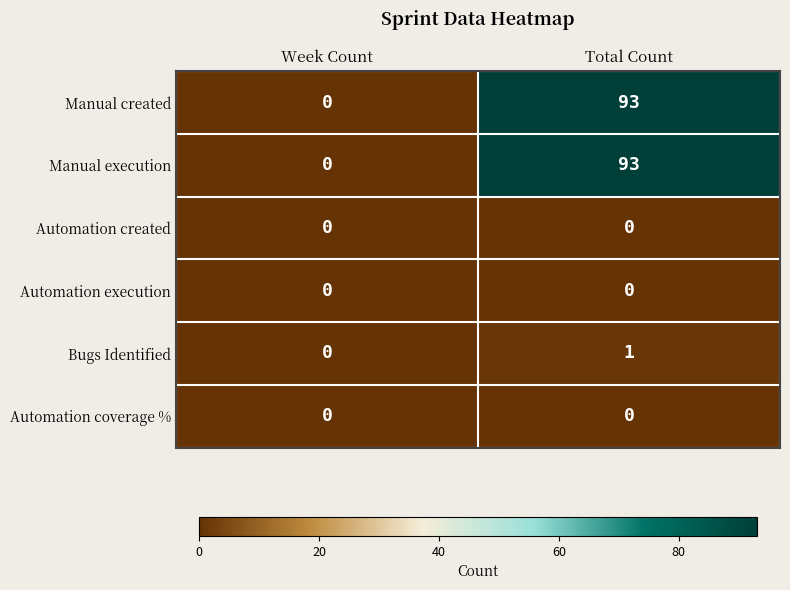

Reading left to right, list all the values displayed in this chart.

Manual created: 0	93
Manual execution: 0	93
Automation created: 0	0
Automation execution: 0	0
Bugs Identified: 0	1
Automation coverage %: 0	0